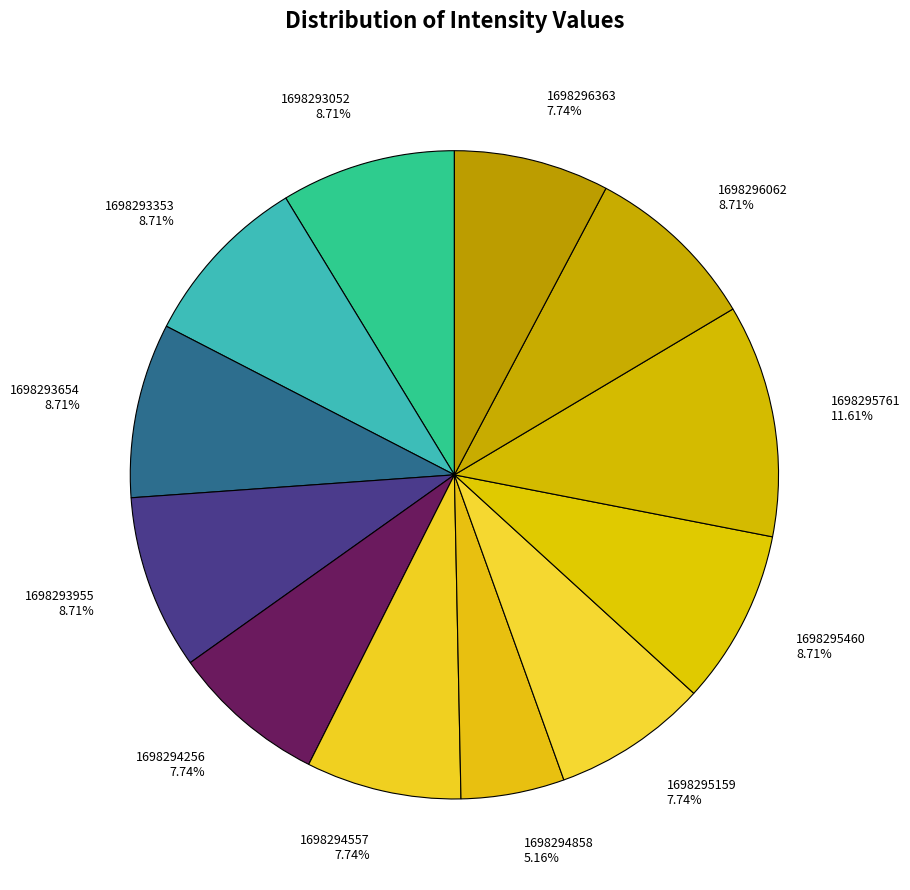

What is the total percentage of 1698293654 and 1698295761?

20.3%